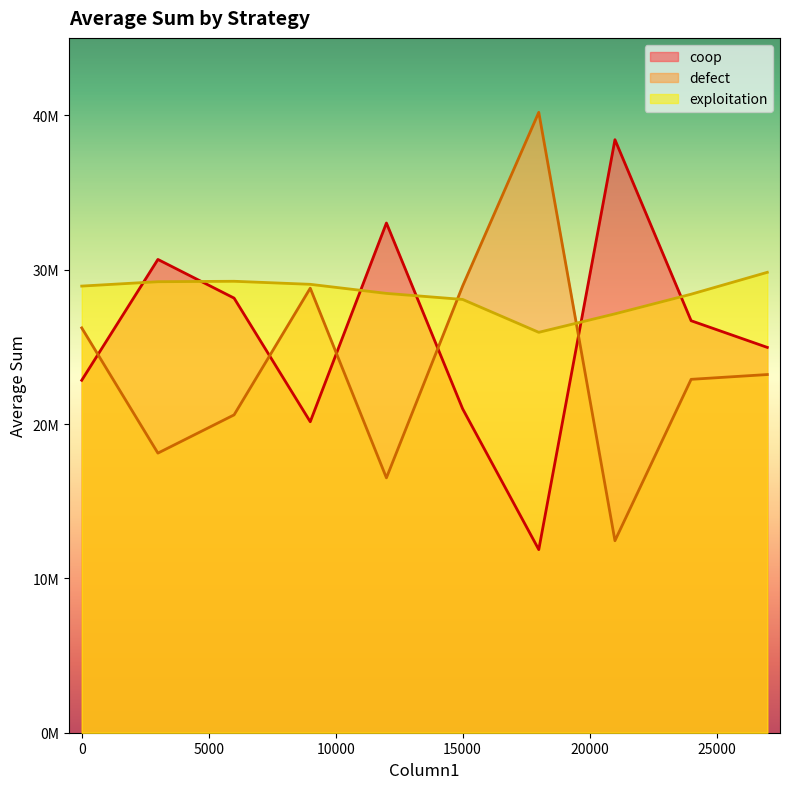

True or false: coop has more than 0 interior local peaks.

True